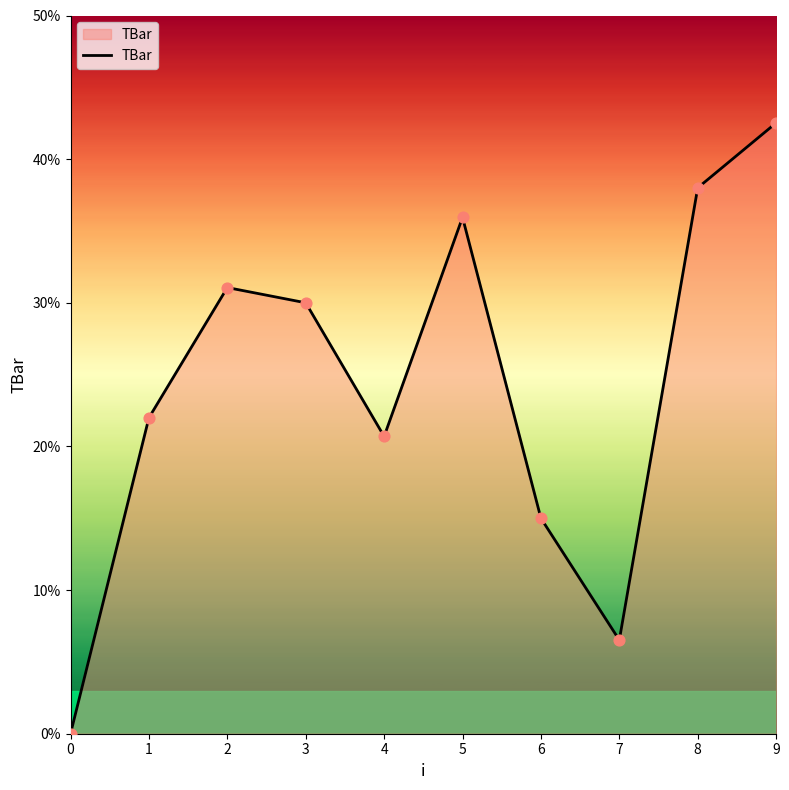

What is the change in value from 2 to 8?

+6.9